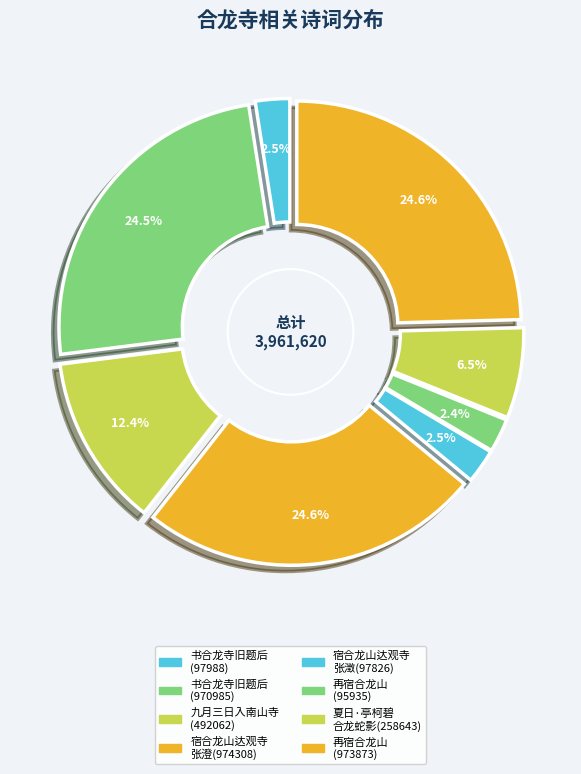

Does 九月三日由长坑入南山寺将过里良暂憩合龙寺闻饶兵已逼新安二日矣 represent more than half of the total?

No